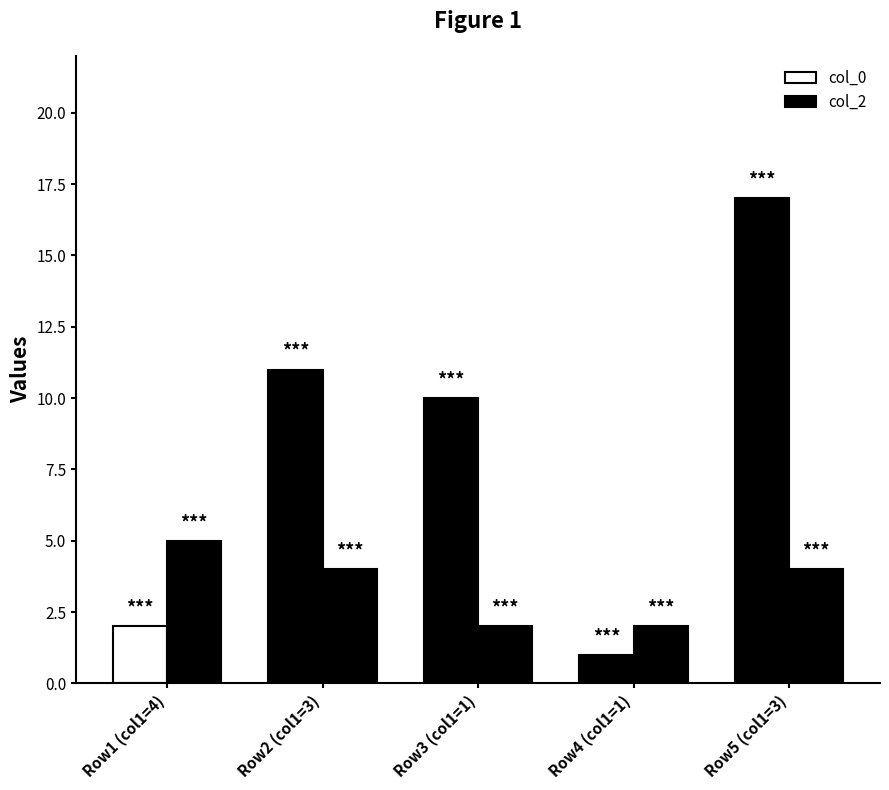

What is the minimum value shown in the chart?

1